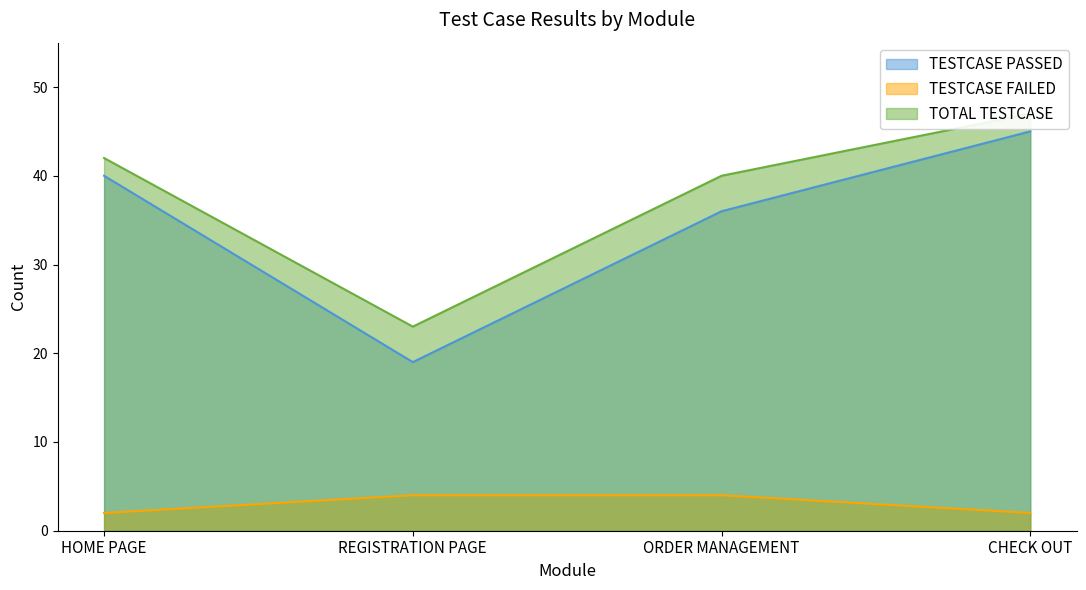

What is the highest value of the TESTCASE FAILED series?

4